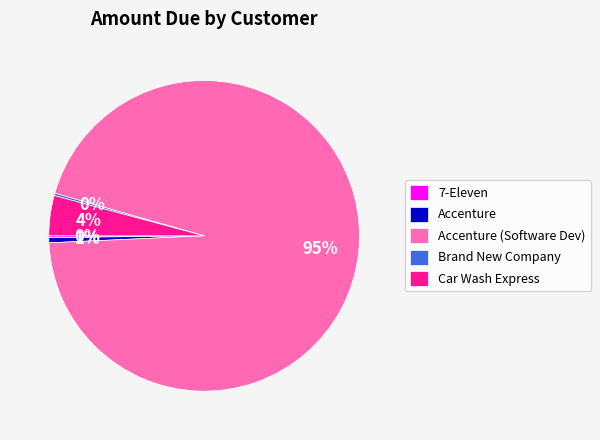

To the nearest percent, what is the difference between the largest and smallest slice percentages?

95%